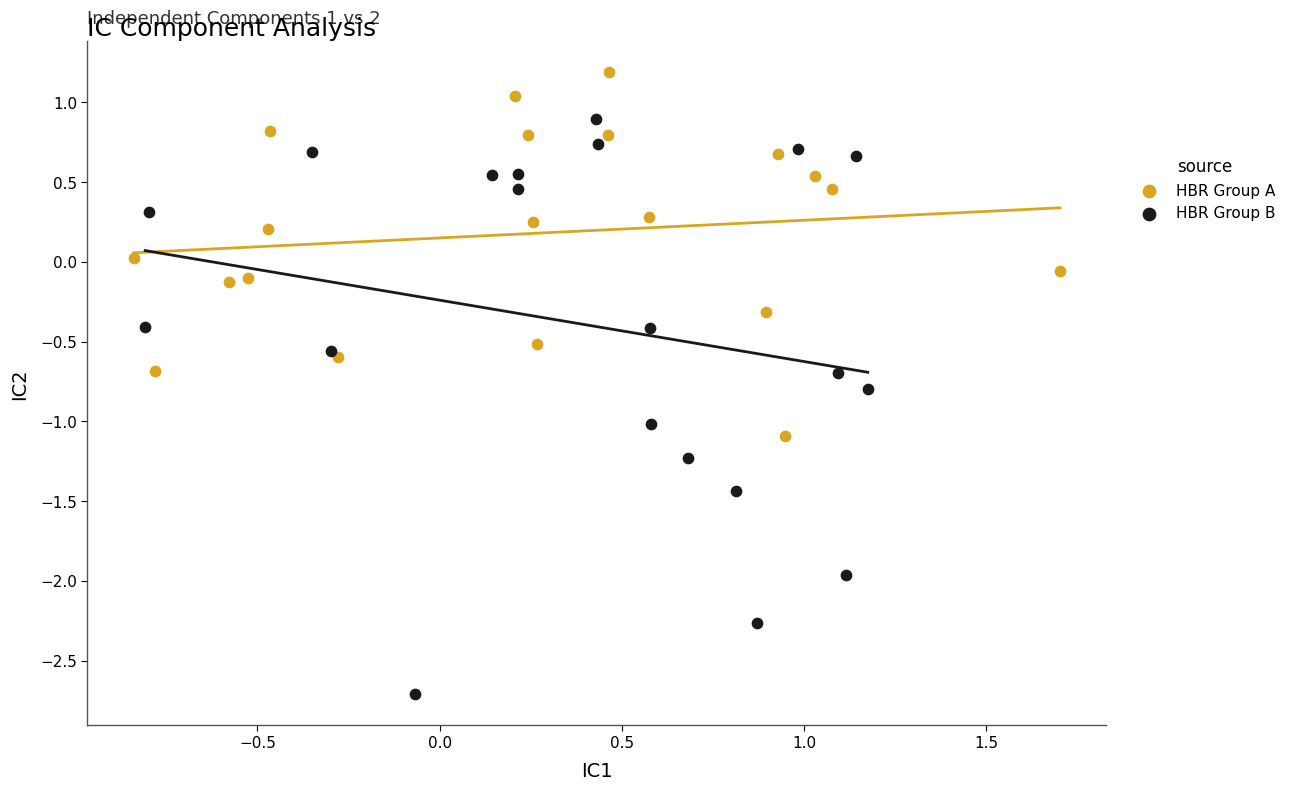

Which series contains the highest Y value?

HBR Group A